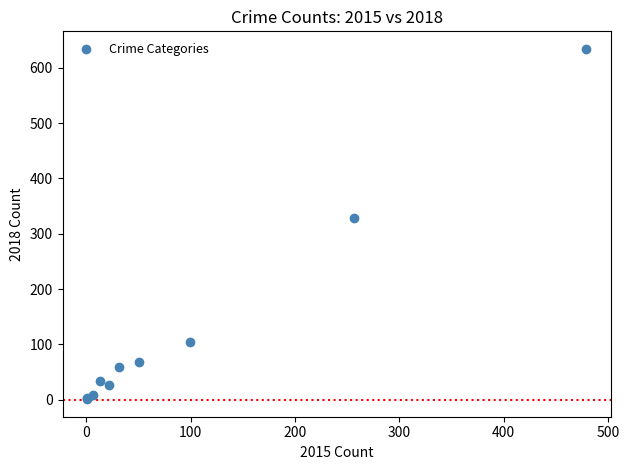

What Y value in the scatter plot is closest to 317?

328